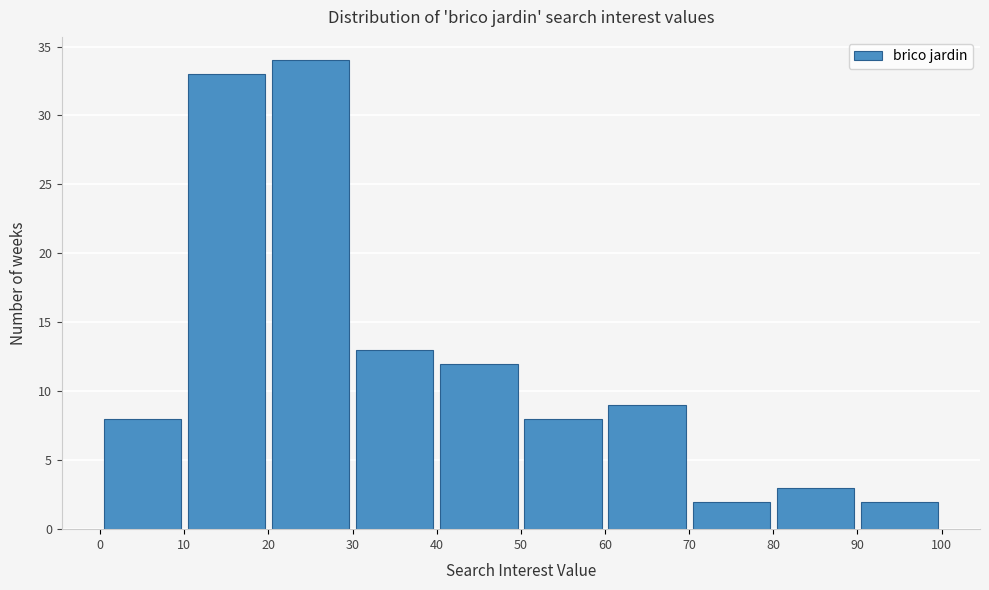

Reading left to right, transcribe this chart: for each bar, give the range it covers on the x-axis and its height. The values are not printed on the chart, so give them approximately, as read against the axis.

0 to 10: 8
10 to 20: 33
20 to 30: 34
30 to 40: 13
40 to 50: 12
50 to 60: 8
60 to 70: 9
70 to 80: 2
80 to 90: 3
90 to 100: 2